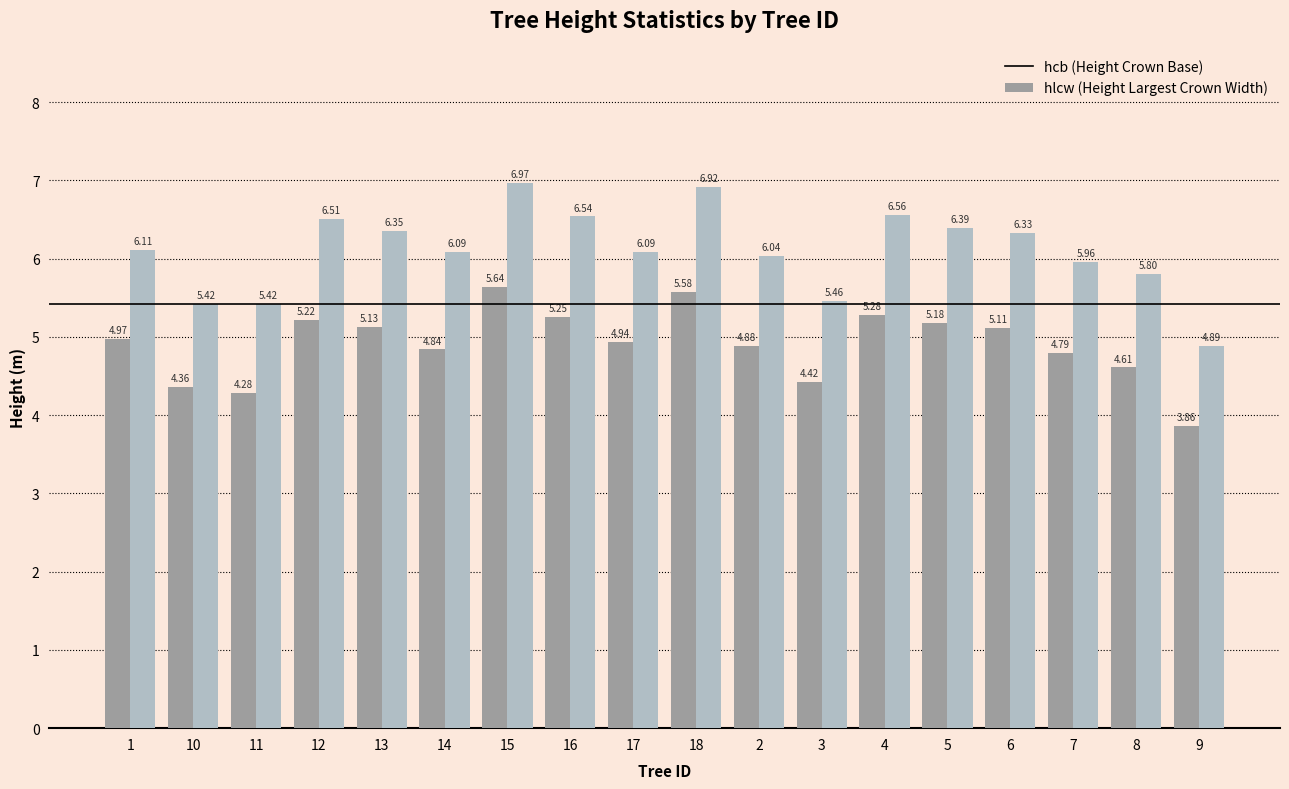

How many data points does each series have?

18